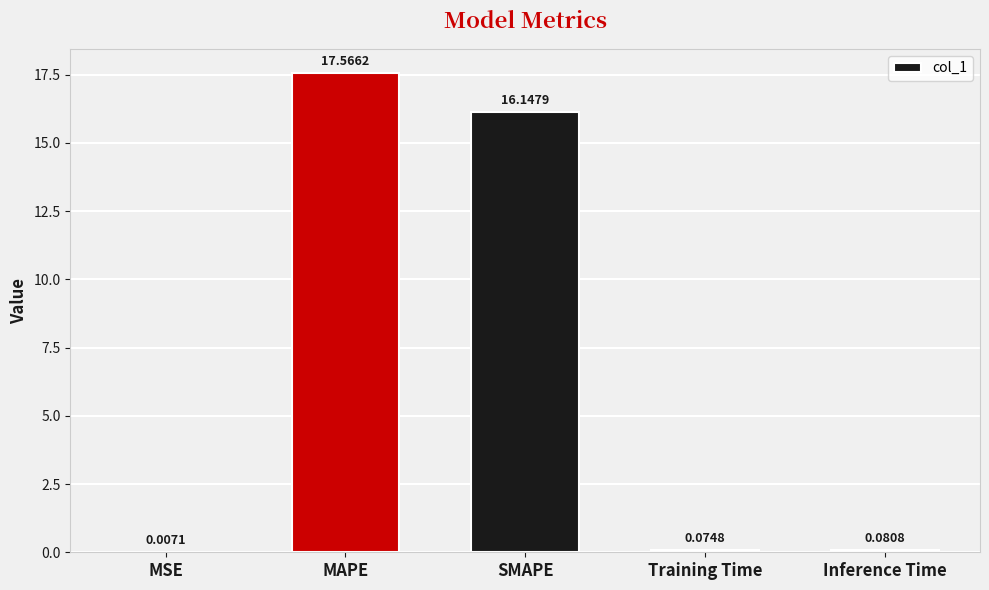

Count the number of categories in the chart.

5